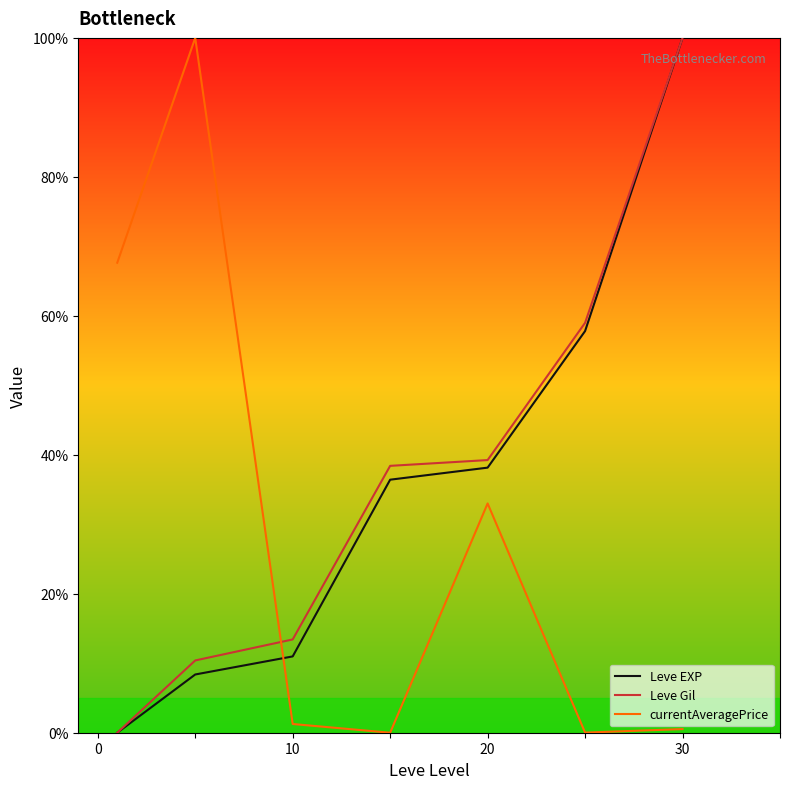

How many intersections are there between currentAveragePrice and Leve EXP?

1